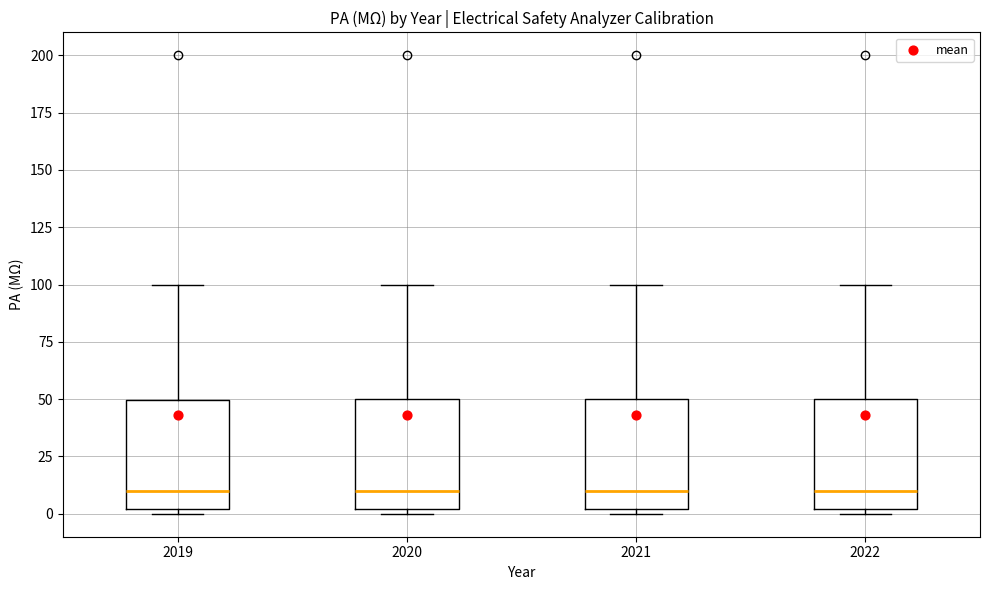

Reading left to right, transcribe this box plot: for each box, give where its median line is, the range the box spans, and where its two whiskers end, as read against the y-axis. The values are not printed on the chart, so give them approximately, as read against the axis.

2019: median 10, box 0 to 50, whiskers 0 (just below the box's lower edge) to 100
2020: median 10, box 0 to 50, whiskers 0 (just below the box's lower edge) to 100
2021: median 10, box 0 to 50, whiskers 0 (just below the box's lower edge) to 100
2022: median 10, box 0 to 50, whiskers 0 (just below the box's lower edge) to 100